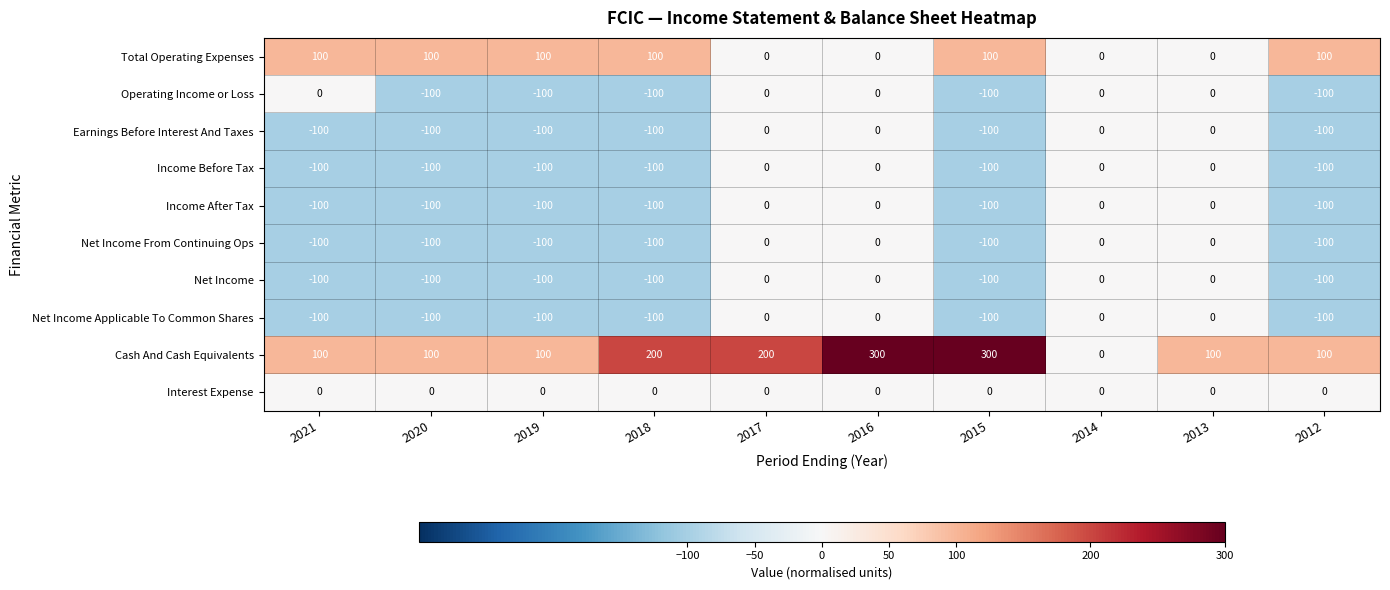

At how many categories does at least one series exceed 235?

2